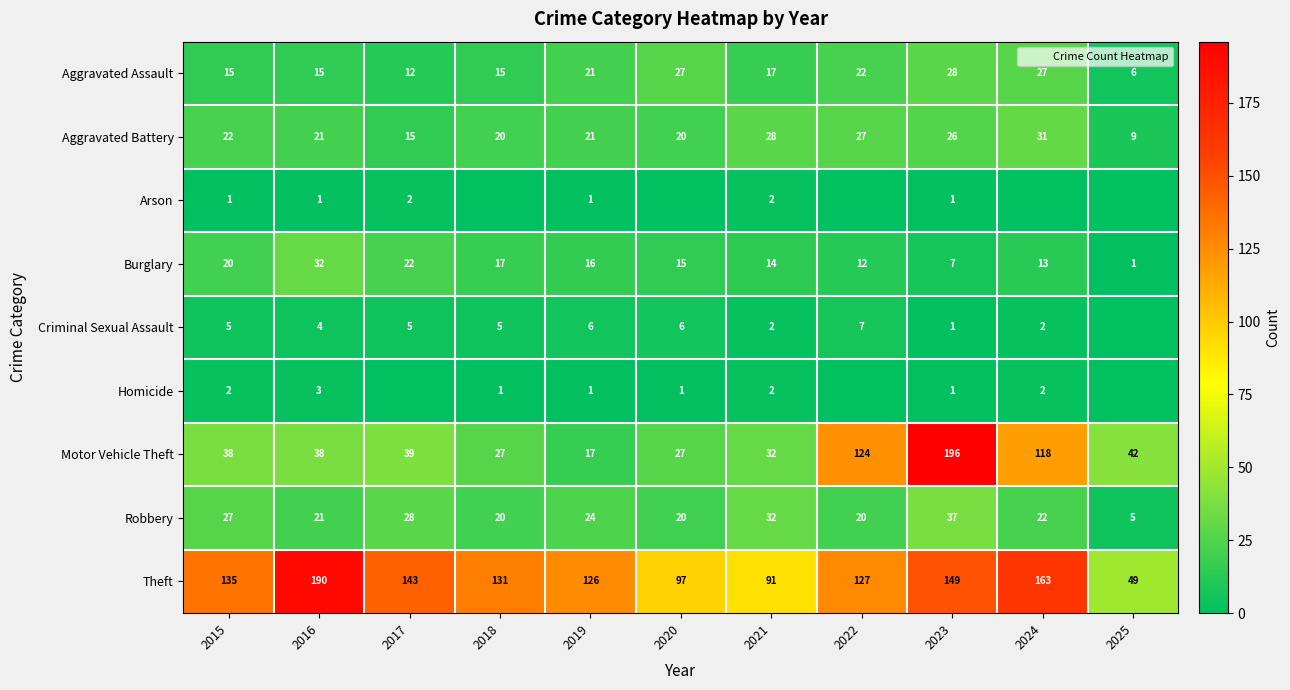

Between 2015 and 2022, which series saw the biggest shift?

Motor Vehicle Theft